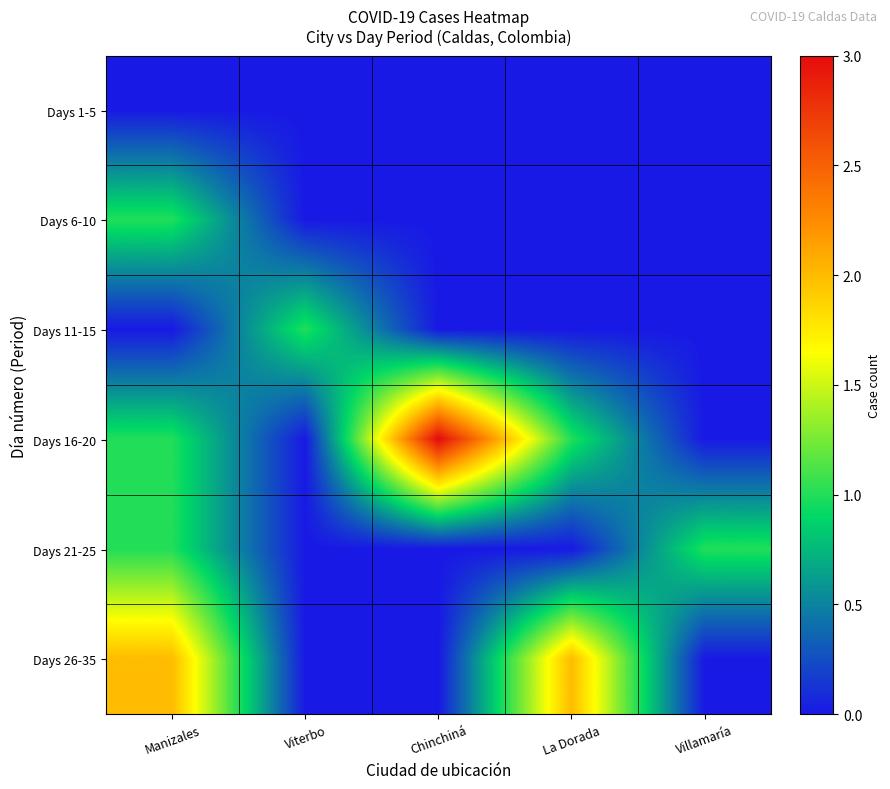

List the series in order of their peak value, lowest first.

Days 1-5, Days 6-10, Days 11-15, Days 21-25, Days 26-35, Days 16-20